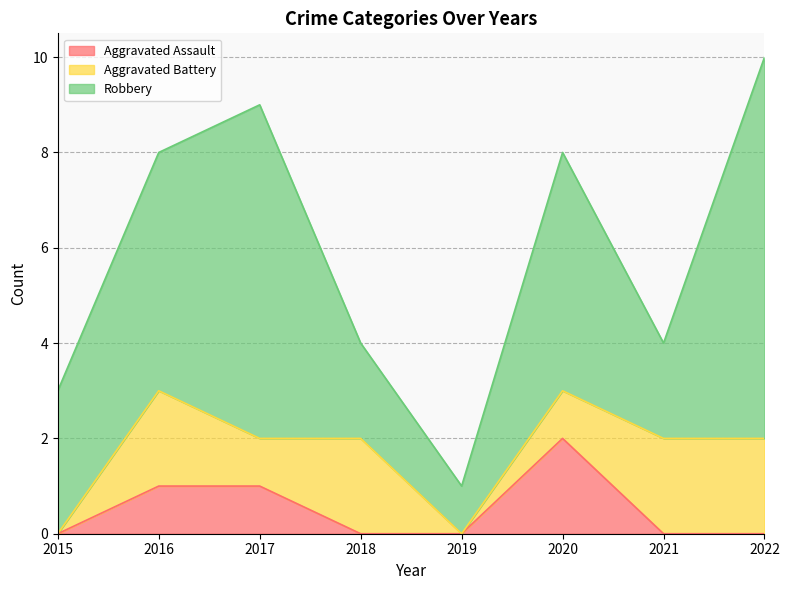

What are all the series names shown in the legend?

Aggravated Assault, Aggravated Battery, Robbery